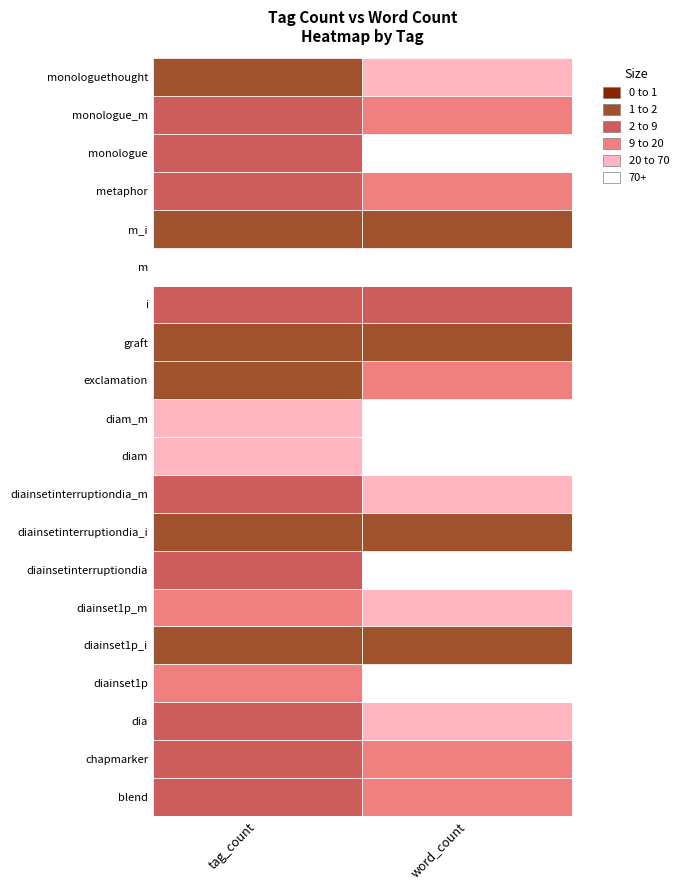

What is the spread (max minus min) of values at 8?

13